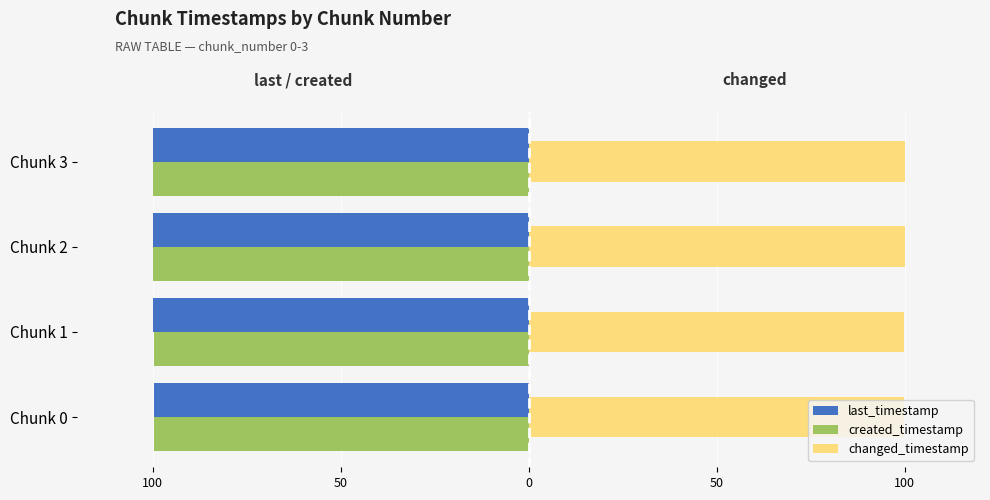

How many bars are there in total?

12